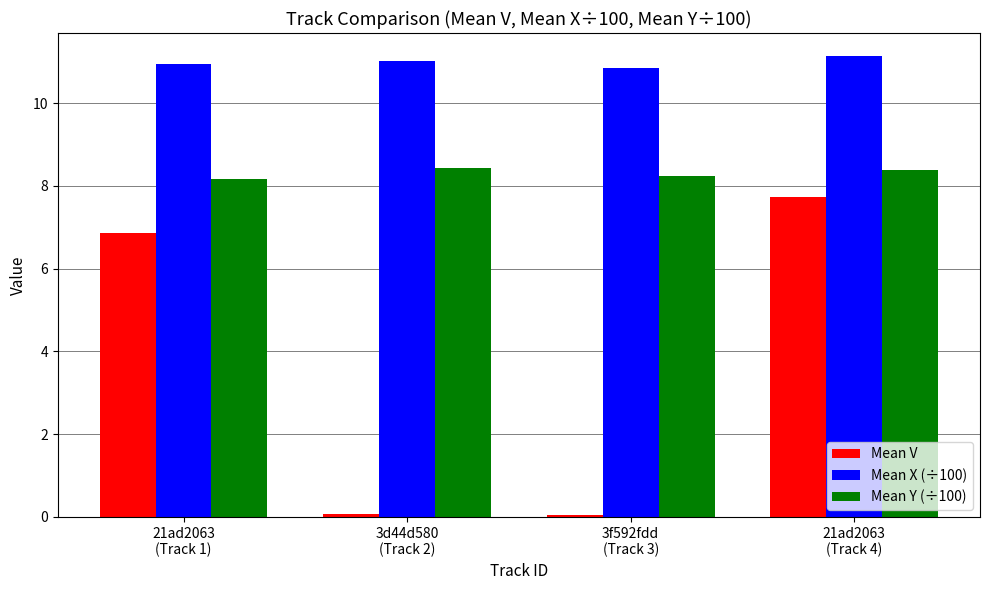

How many distinct data groups are displayed?

3